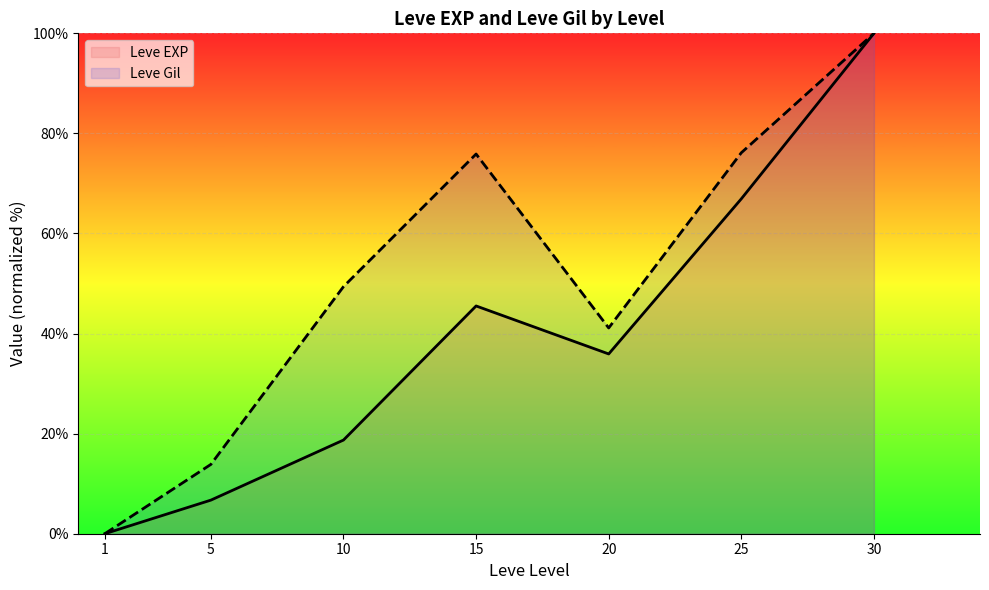

True or false: Leve Gil and Leve EXP intersect in this chart.

False